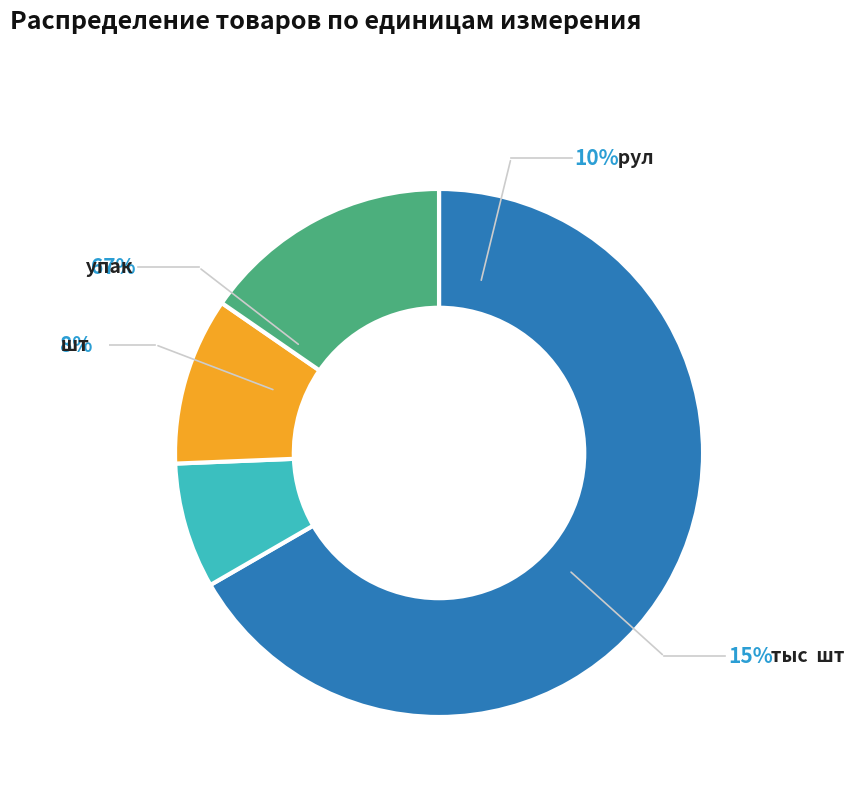

What is the change in value from упак to тыс  шт?

-20